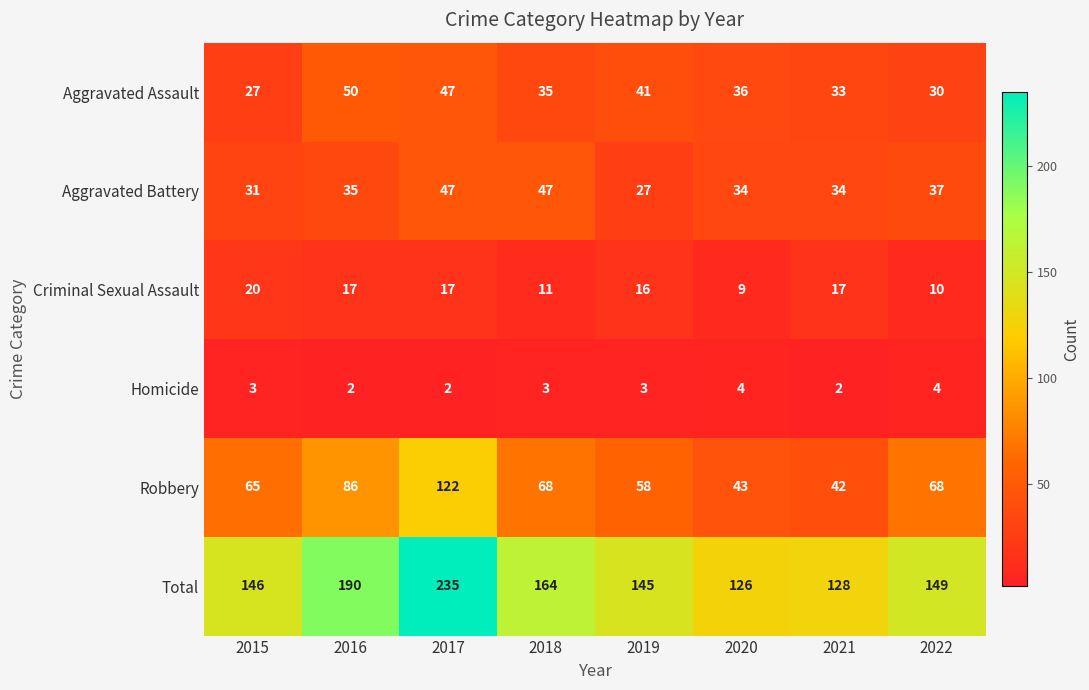

Rank the categories by Aggravated Assault value from lowest to highest.

2015, 2022, 2021, 2018, 2020, 2019, 2017, 2016